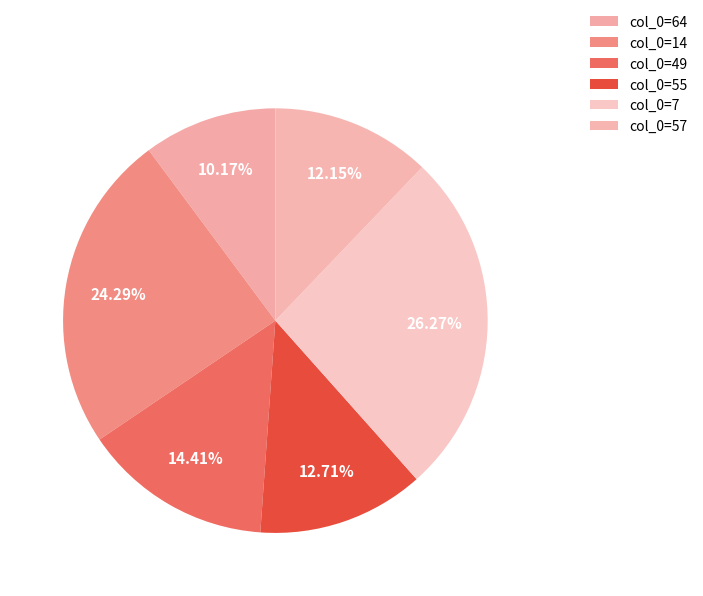

Count the number of slices in the pie.

6